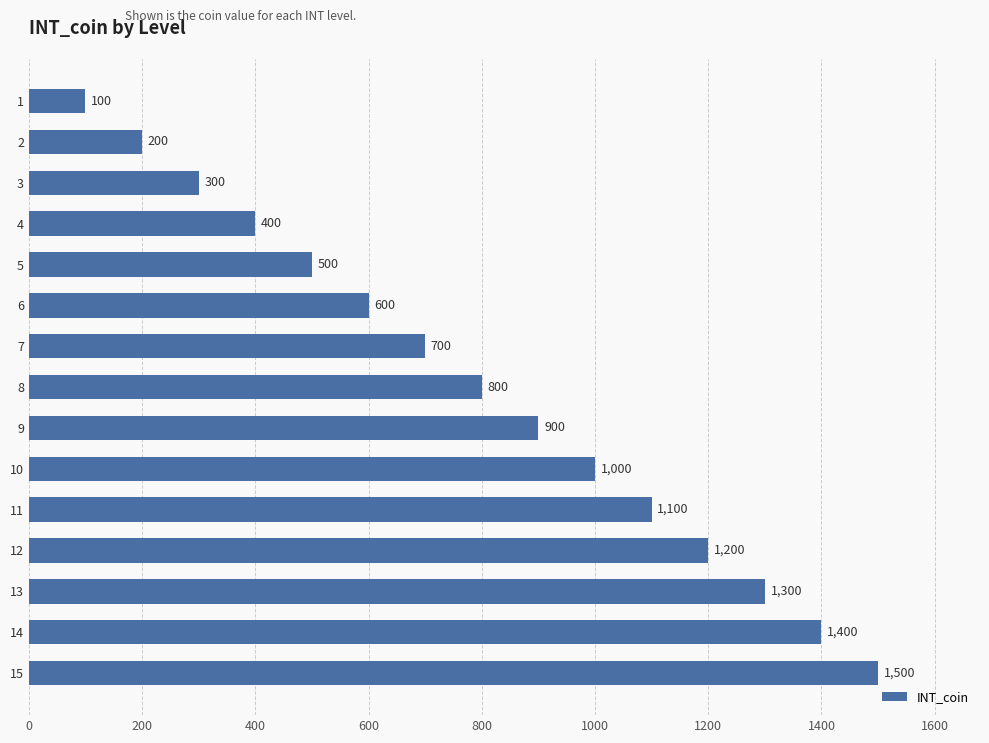

What is the sum of all values?

12000